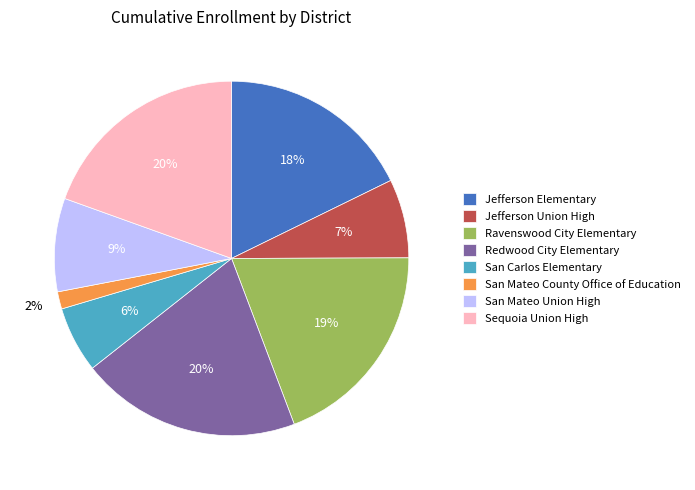

To the nearest percent, what portion does San Mateo County Office of Education represent?

2%